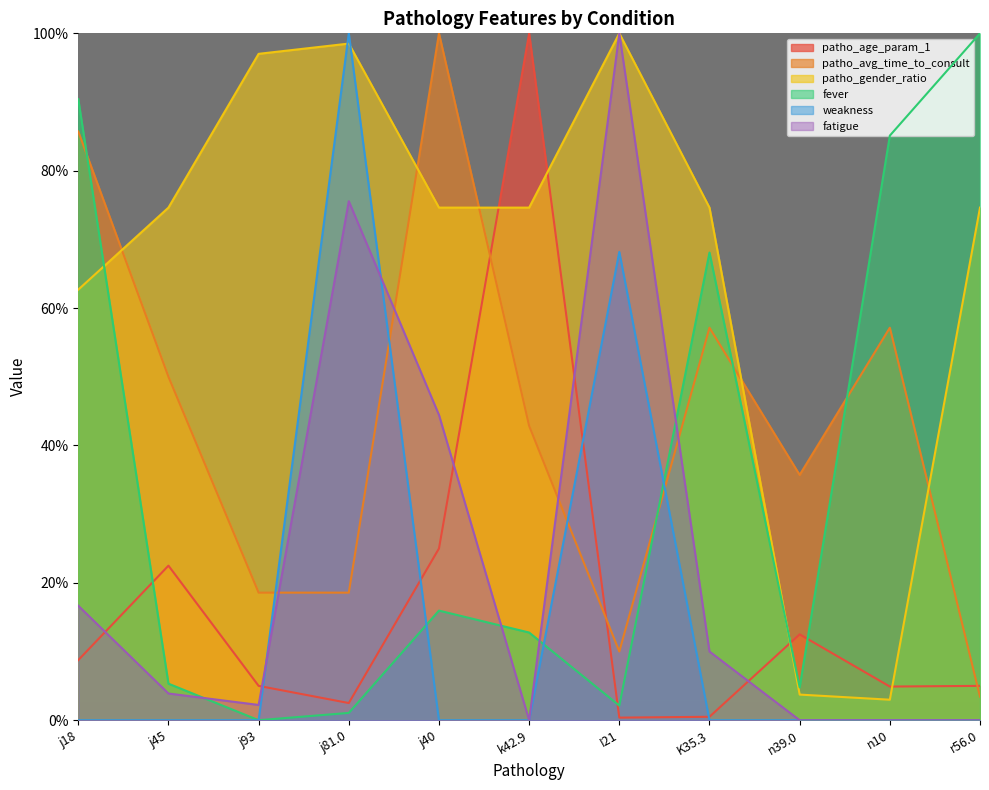

What is the label of the 11th point from the left?

r56.0